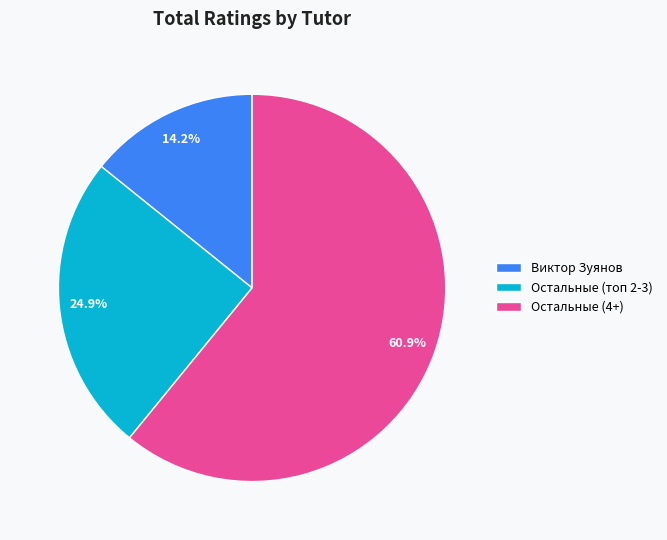

What is the ratio of the value at Остальные (топ 2-3) to the value at Остальные (4+)?

0.4